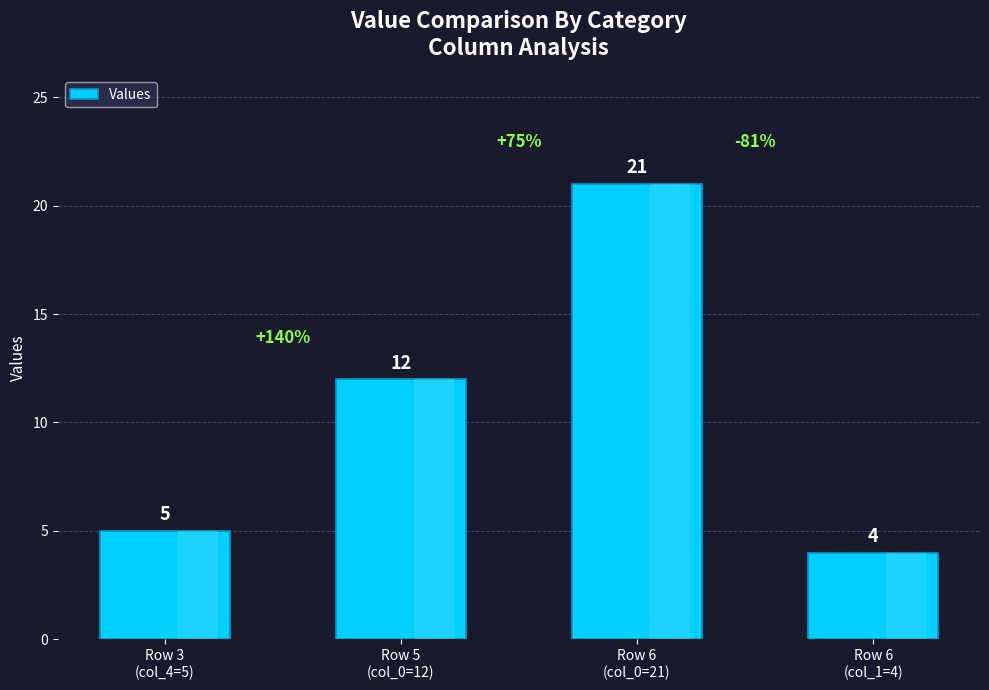

How many values are below 12?

2